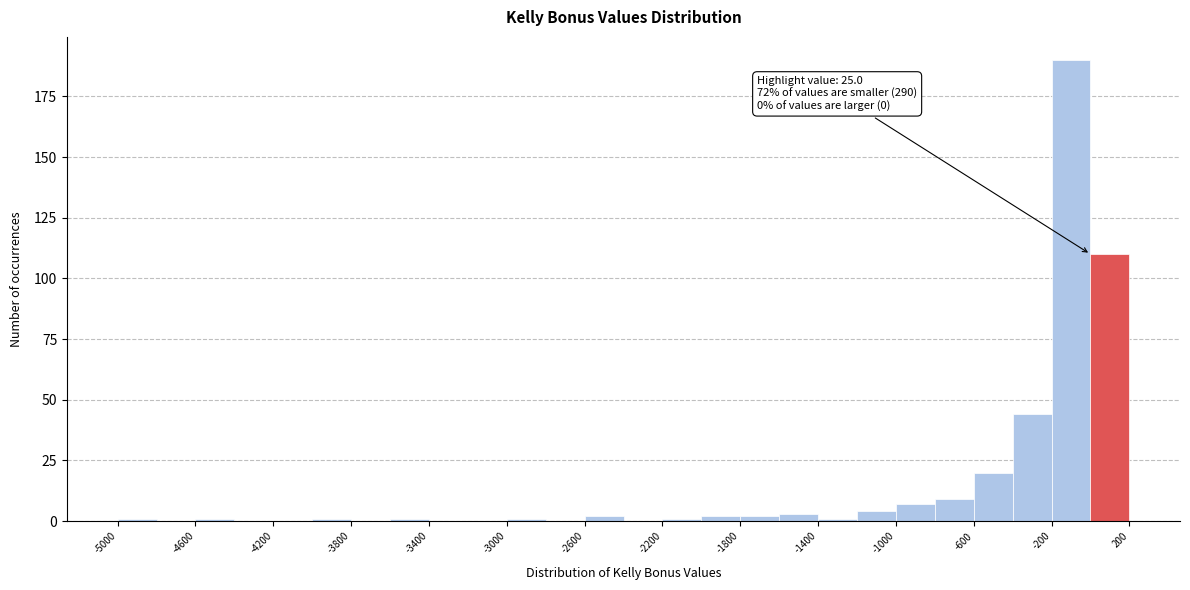

Over which range of the x-axis is the bar tallest?

-200 to 0